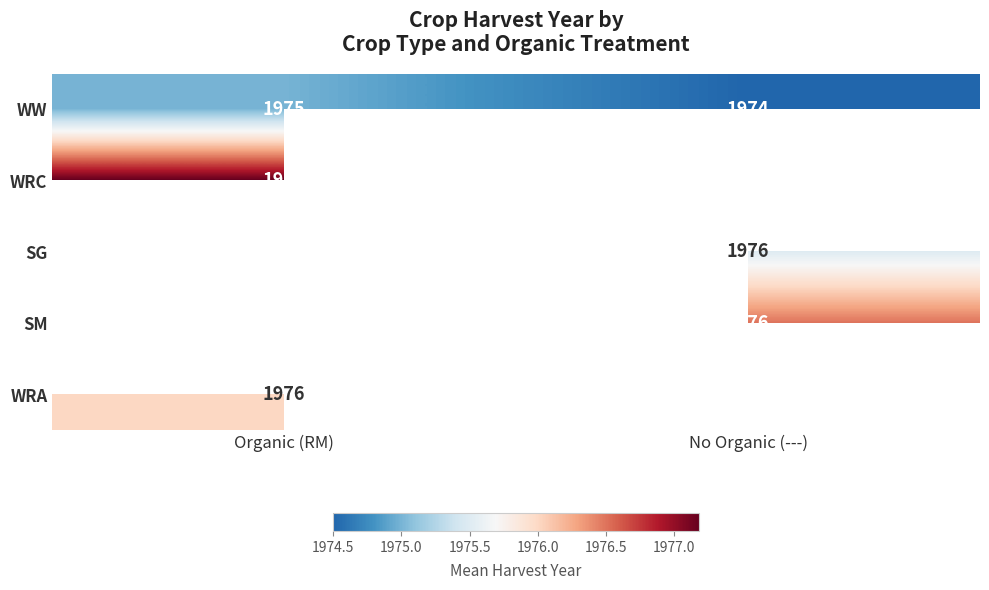

What is the sum of all WW values?

3949